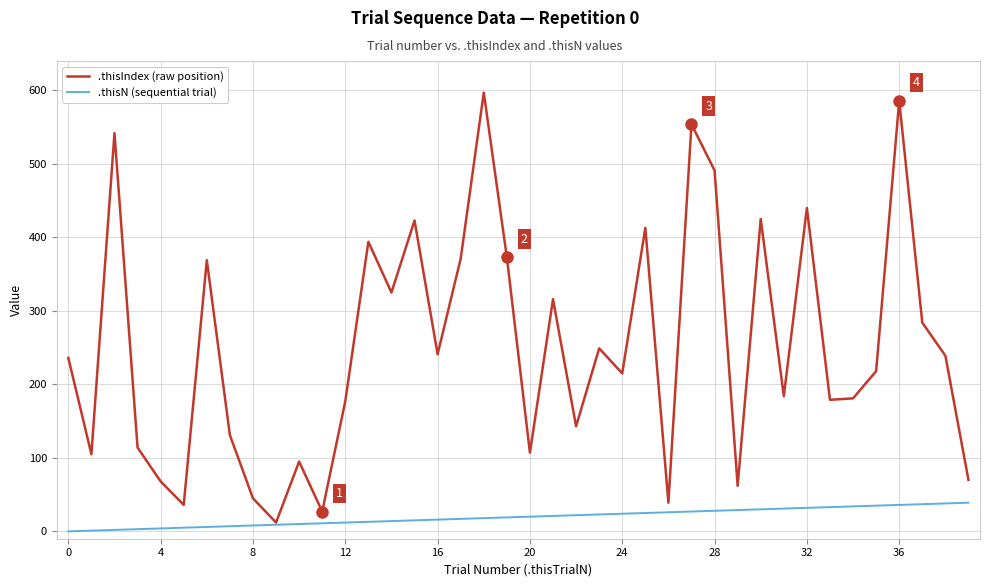

What is the maximum value shown in the chart?

597